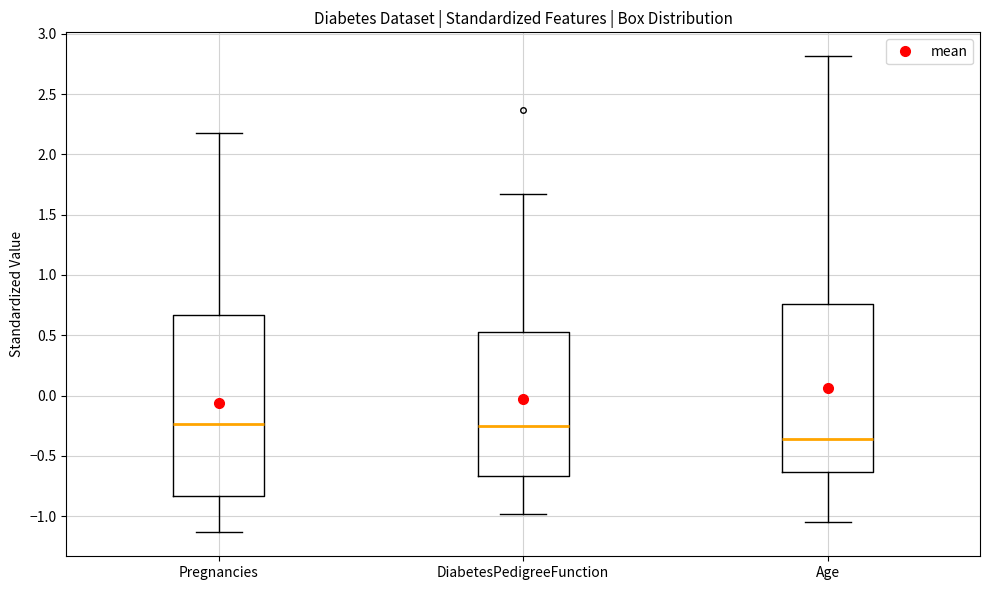

Reading left to right, read every box against the y-axis: the position of its median line, the range the box covers, and the ends of its whiskers. The values are not printed on the chart, so give them approximately, as read against the axis.

Pregnancies: median -0.25, box -0.85 to 0.65, whiskers -1.15 to 2.20
DiabetesPedigreeFunction: median -0.25, box -0.65 to 0.55, whiskers -1.00 to 1.65
Age: median -0.35, box -0.65 to 0.75, whiskers -1.05 to 2.80